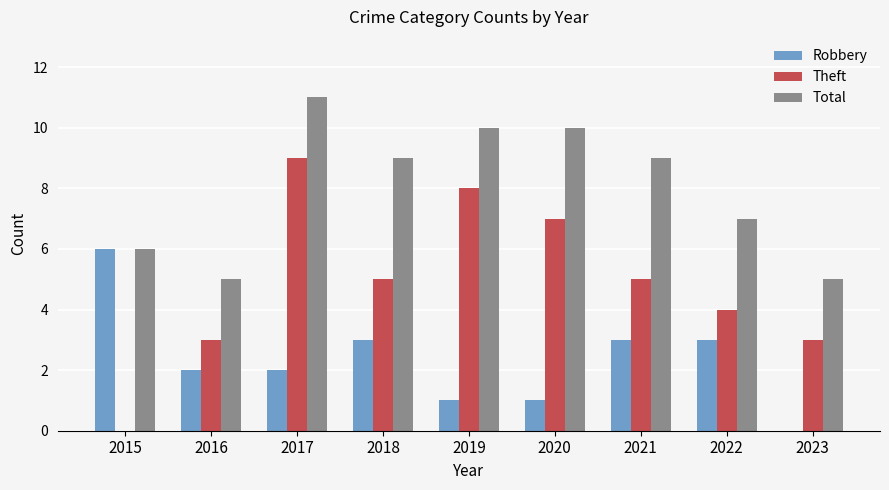

The value of Total at 2022 is 7. True or false?

True